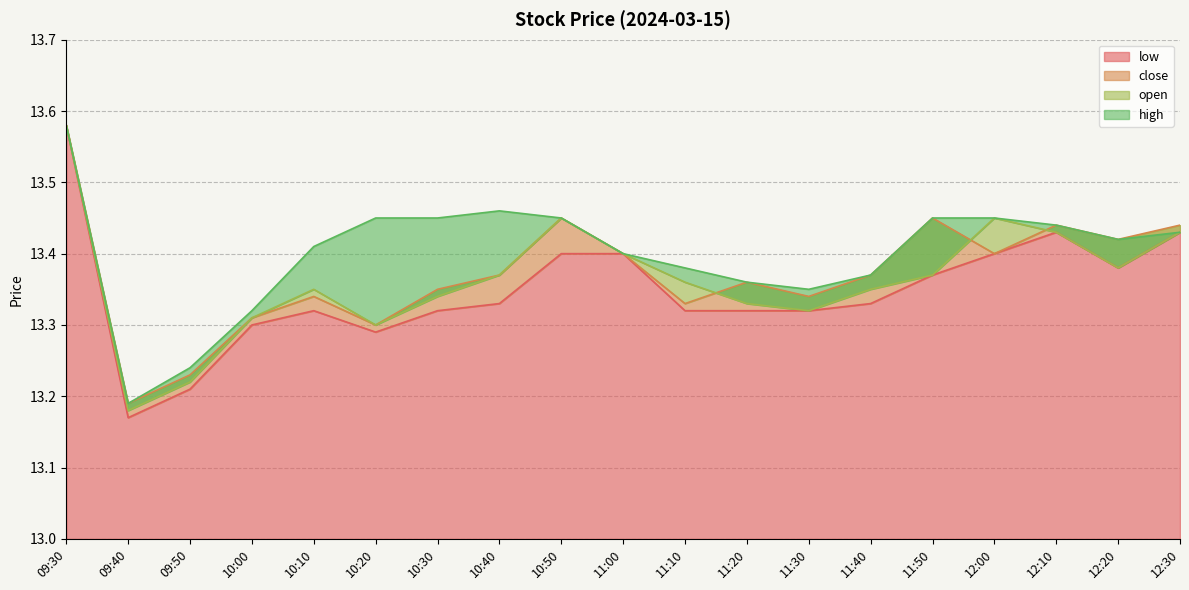

Count the low values in the range 13 to 14.

19